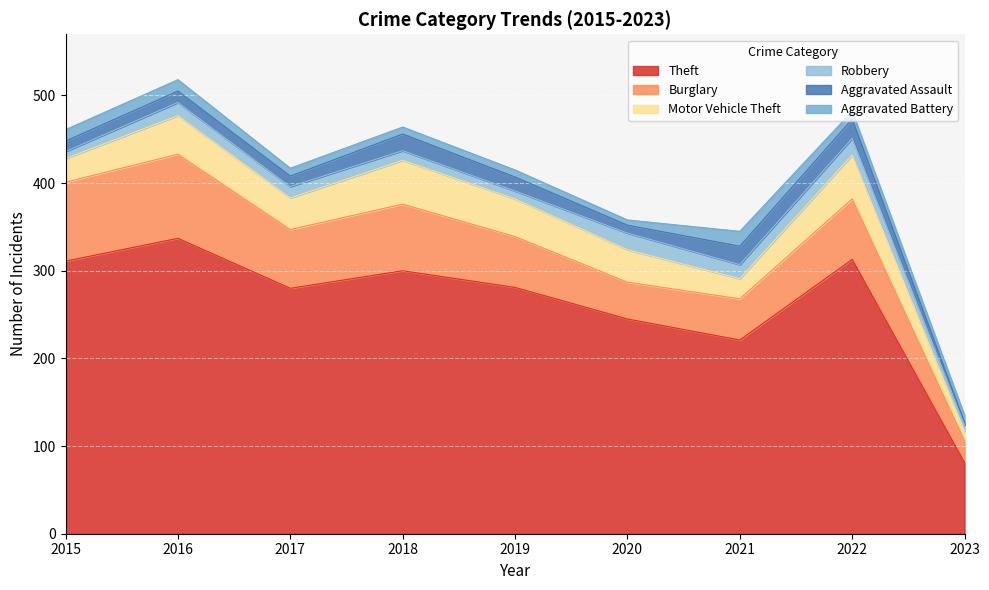

Rank the series at 2019 from lowest to highest value.

Aggravated Battery, Robbery, Aggravated Assault, Motor Vehicle Theft, Burglary, Theft